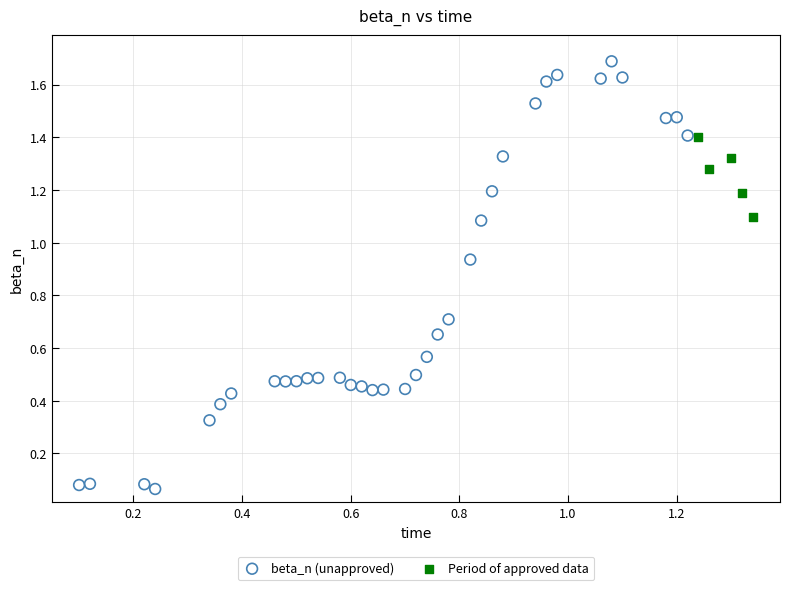

Which series has the largest Y range (max minus min)?

beta_n (unapproved)